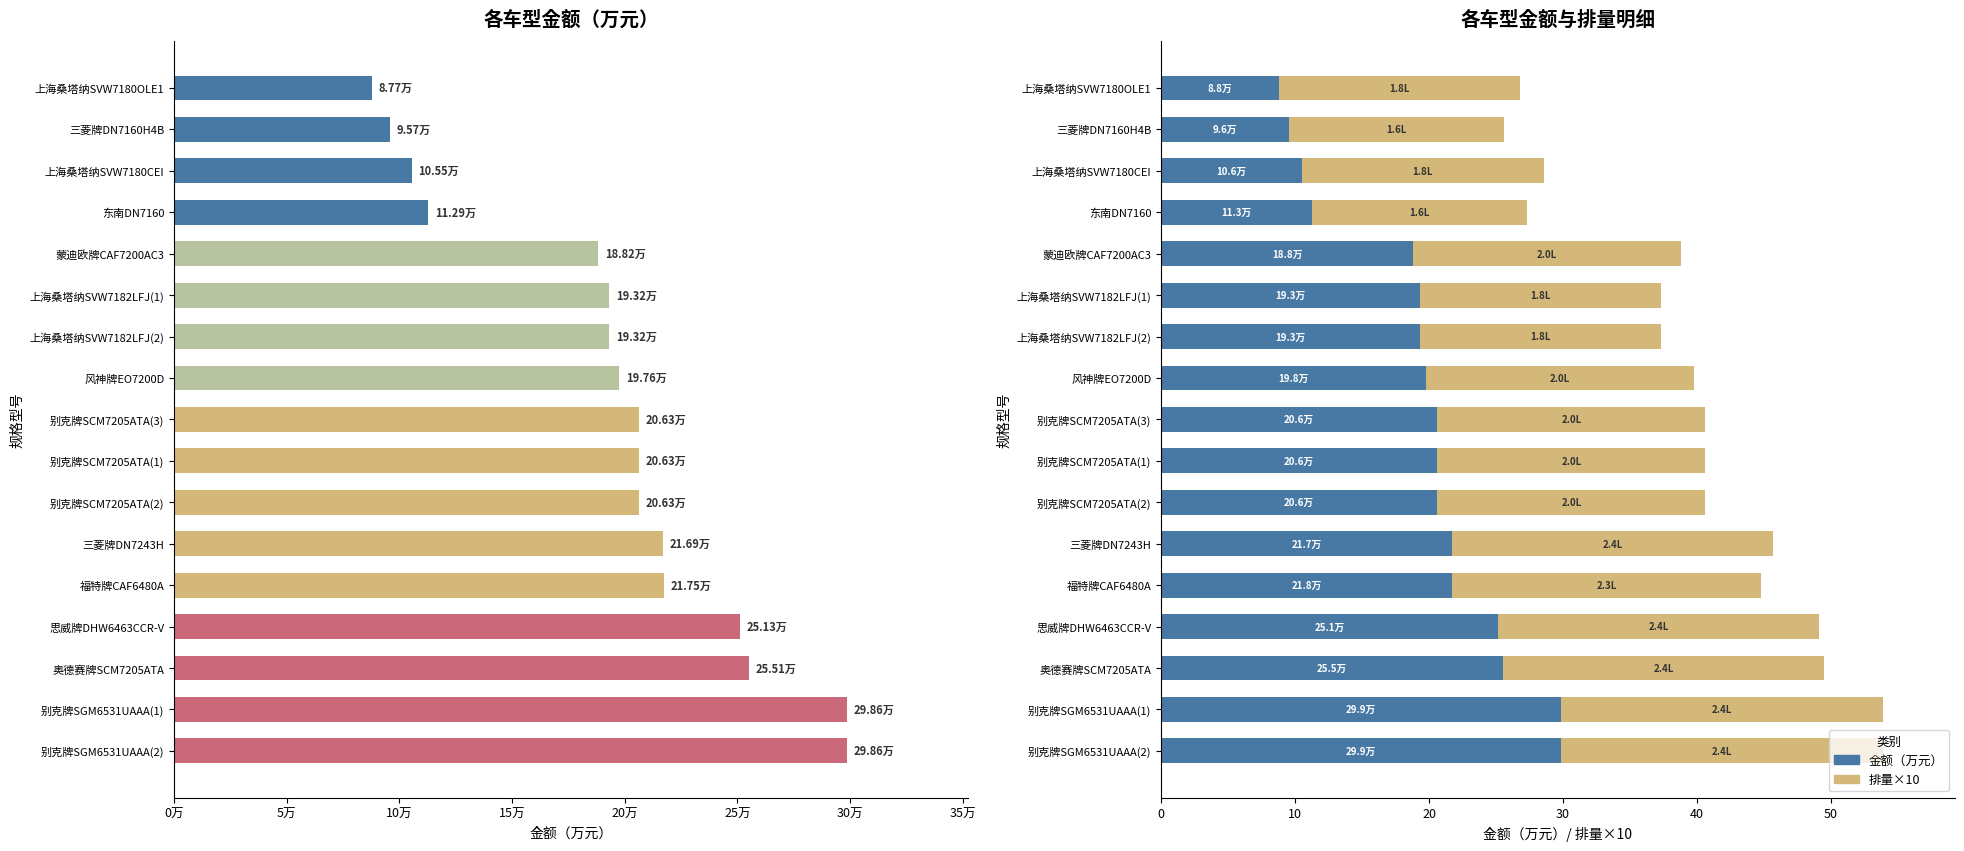

What are all the series names shown in the legend?

金额（万元）, 排量×10